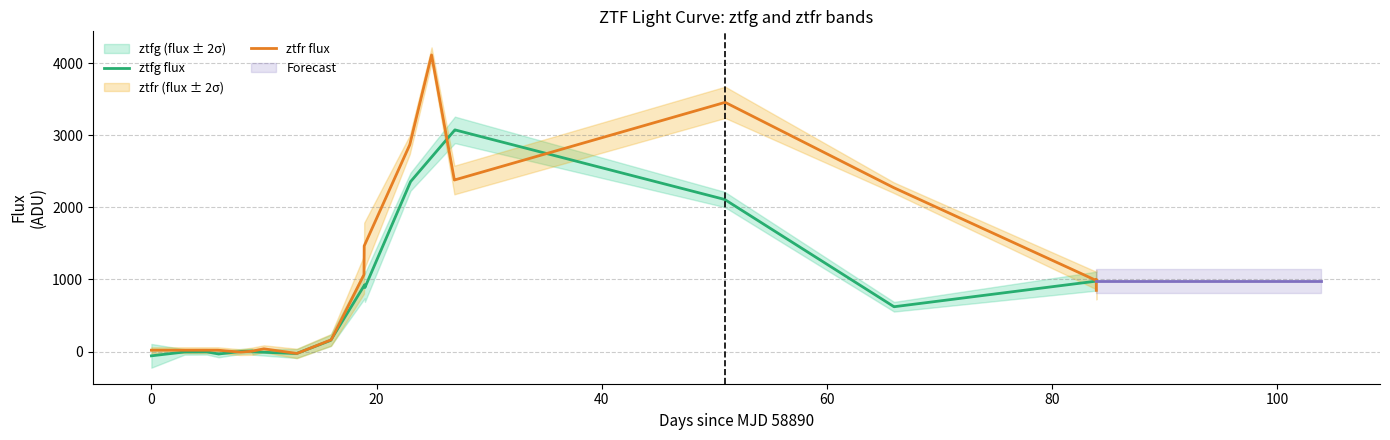

How many positive values does the ztfr flux series have?

28